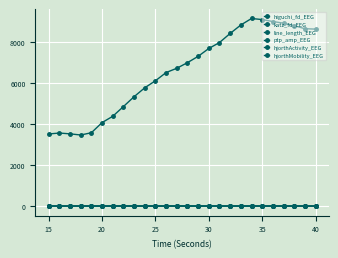

How many lines are shown in the chart?

6